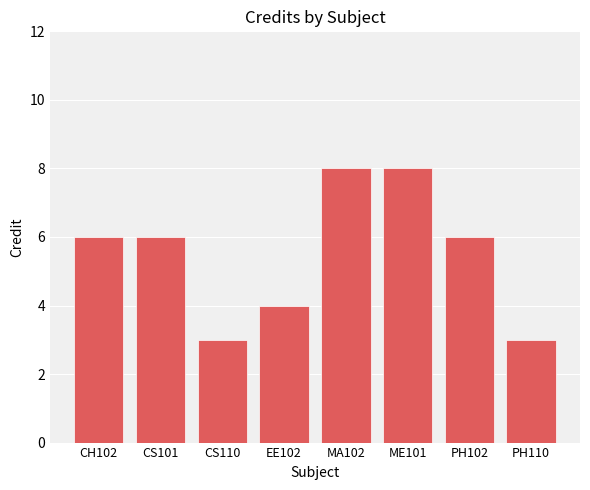

What is the minimum value shown in the chart?

3